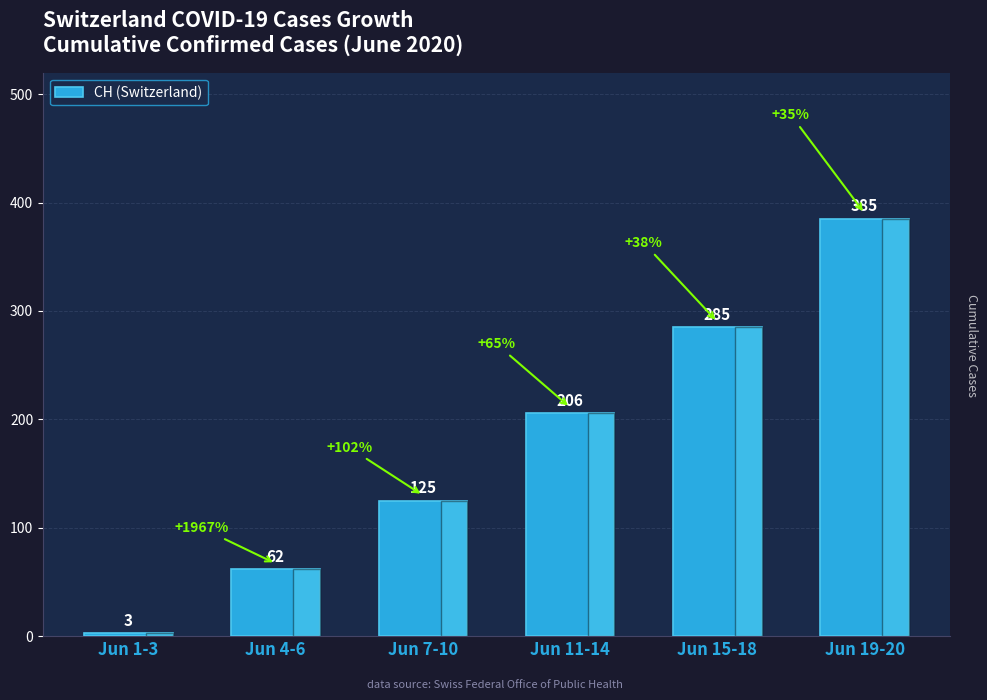

How many distinct data groups are displayed?

1